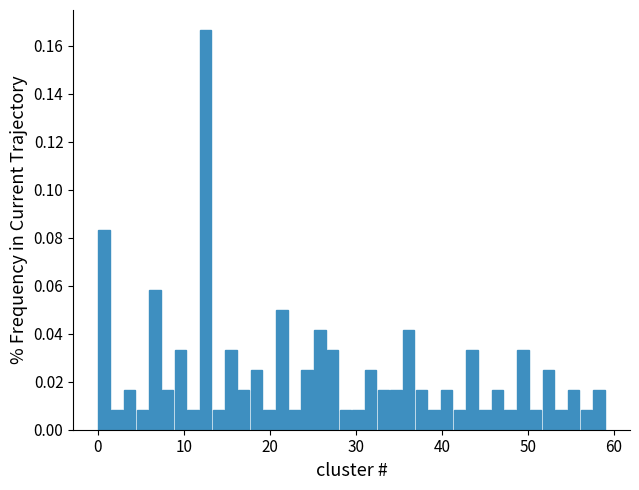

Around what value on the x-axis is the tallest bar? Give the approximate position of its centre, as read against the axis.

13